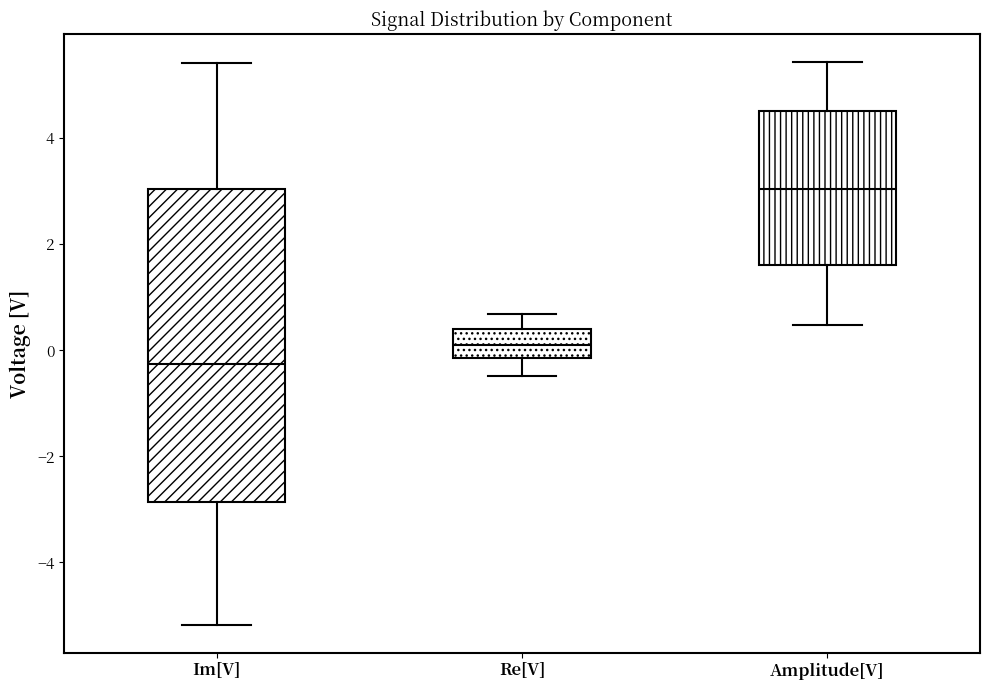

Comparing the boxes themselves (not the whiskers), which one is the tallest?

Im[V]